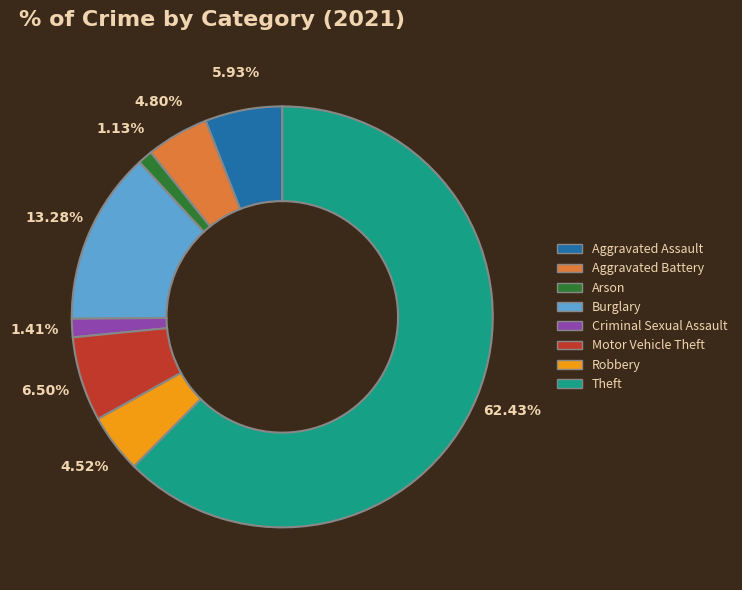

To the nearest percent, what is the combined percentage of Aggravated Battery and Burglary?

18%